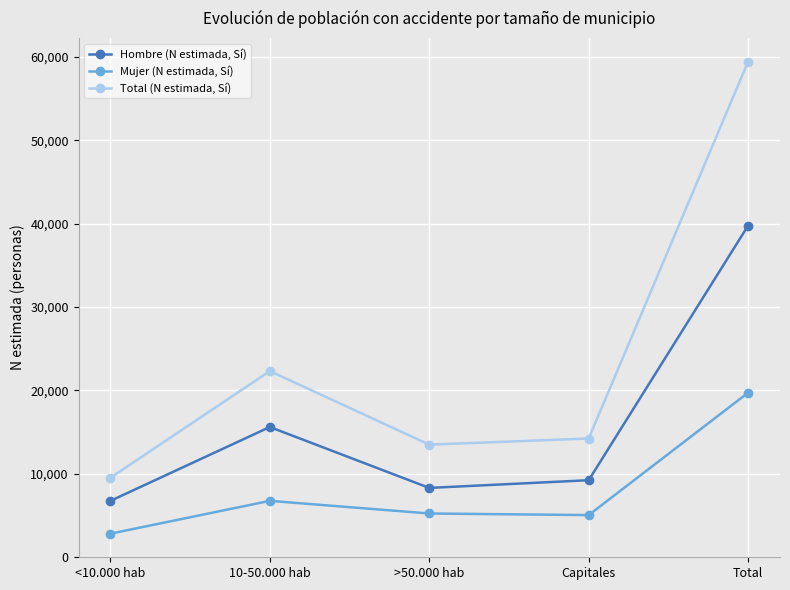

What is the sum of all Total (N estimada, Sí) values?

118930